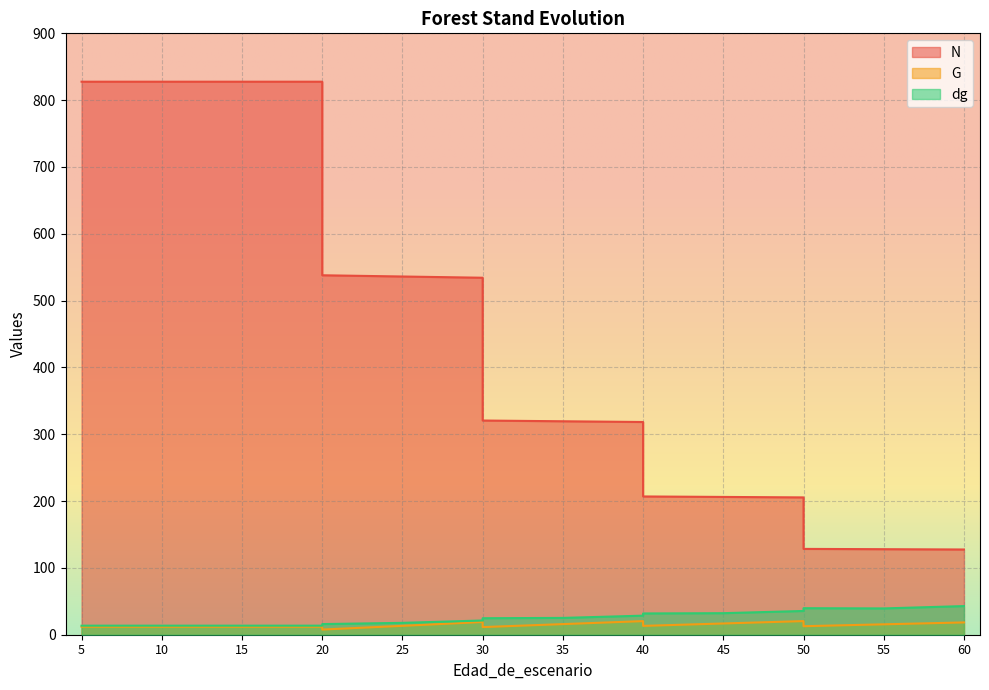

What is the total value across all series at 45?

255.3